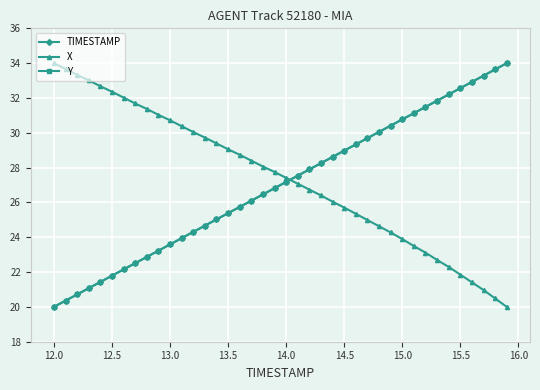

How many intersections are there between X and Y?

1